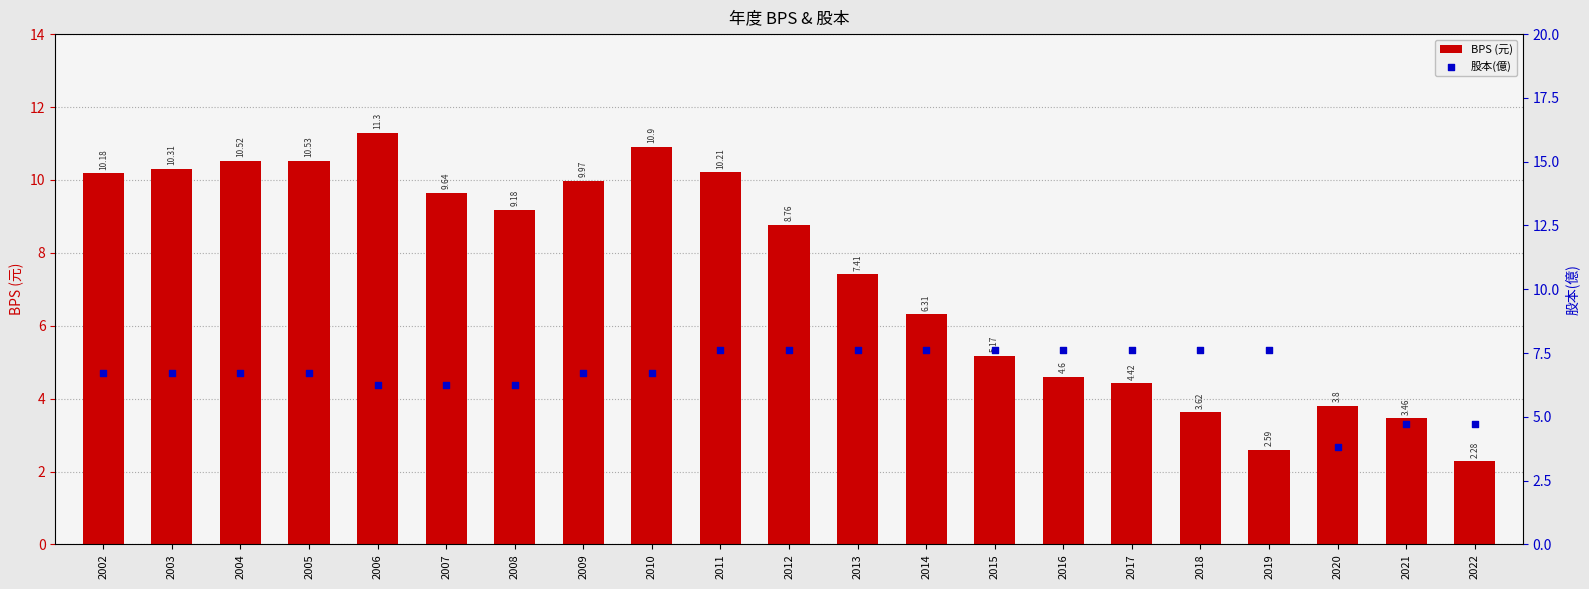

Which series reaches the minimum Y coordinate?

BPS (元)